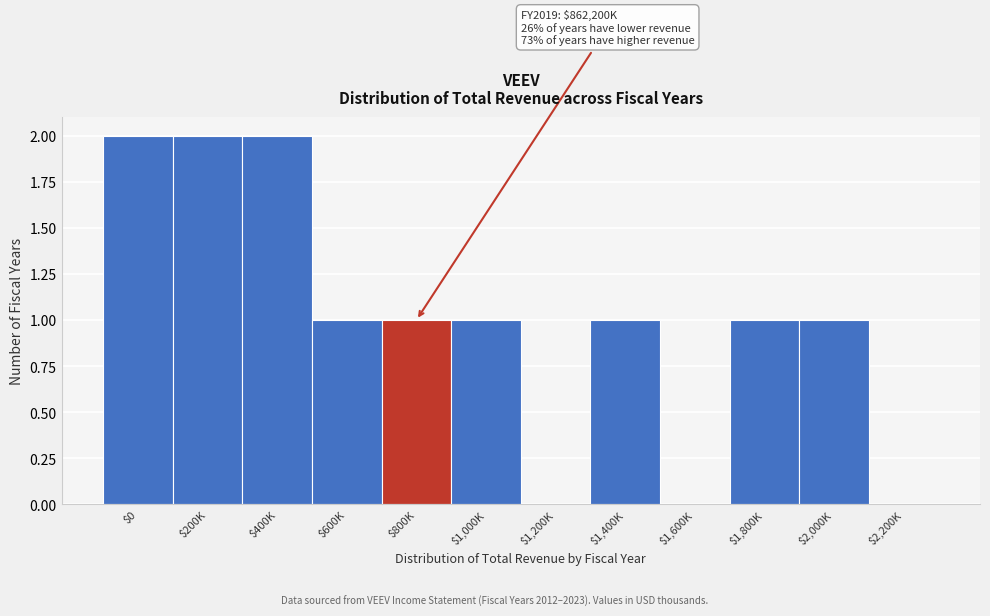

What is the sum of all values?

12